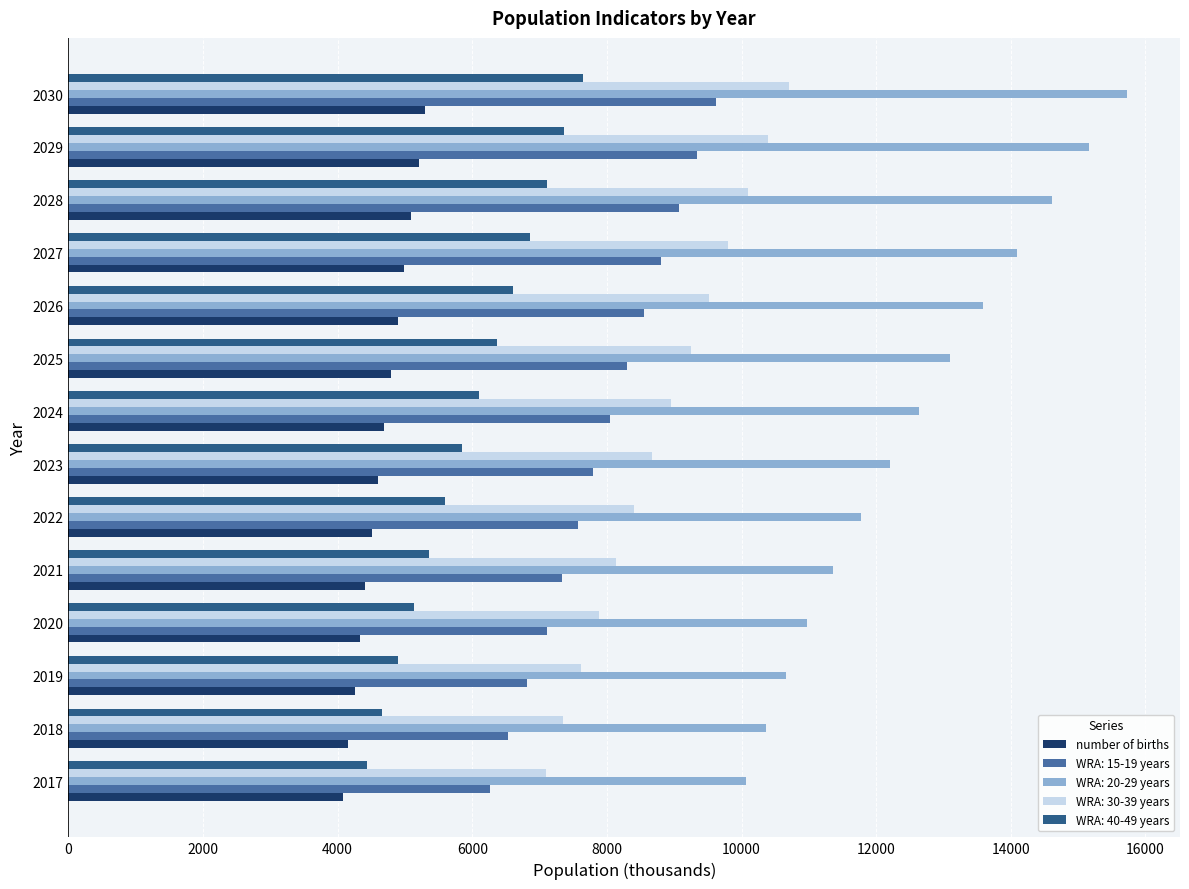

How many series are shown in this chart?

5